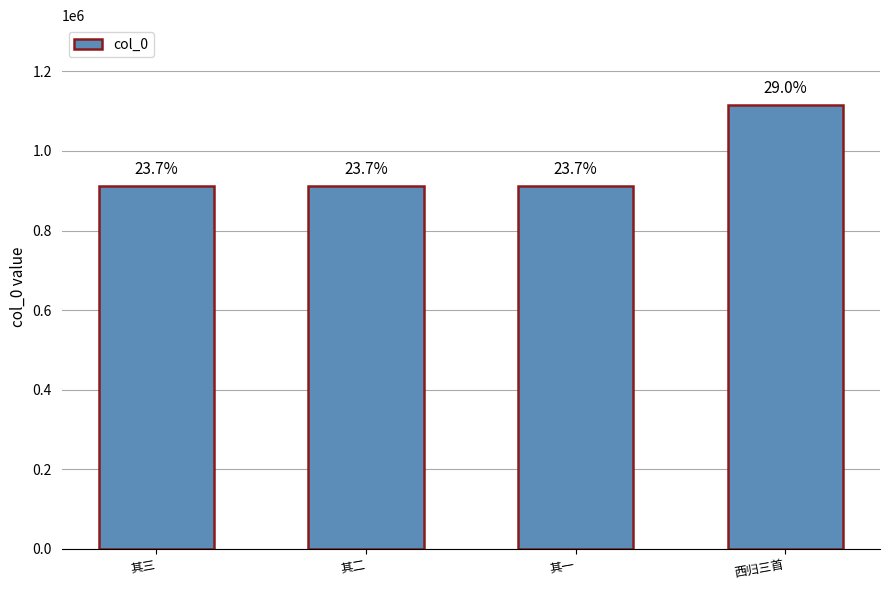

What is the greatest value displayed?

1115500